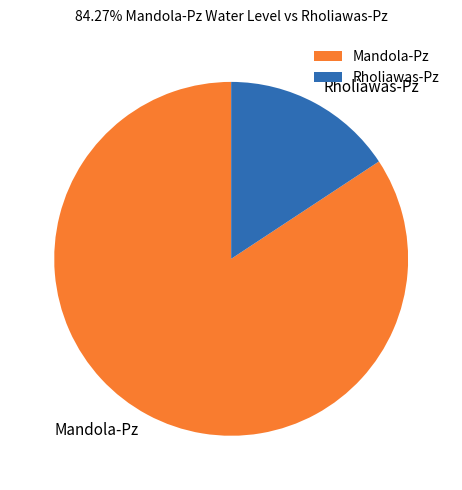

The Rholiawas-Pz slice represents 16% of the pie. True or false?

True